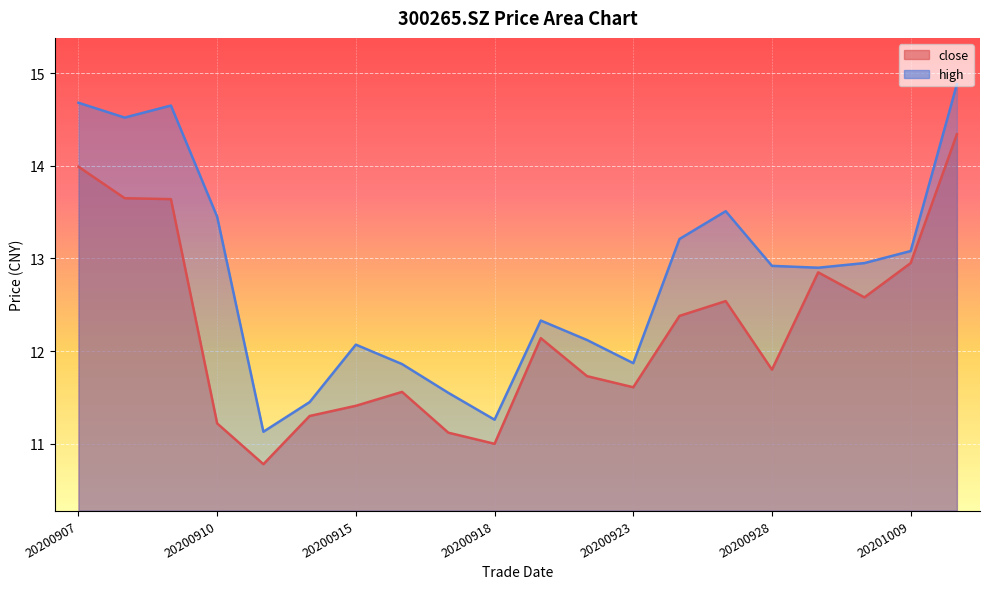

What is the sum of the high values at 20200924 and 20200925?

26.7